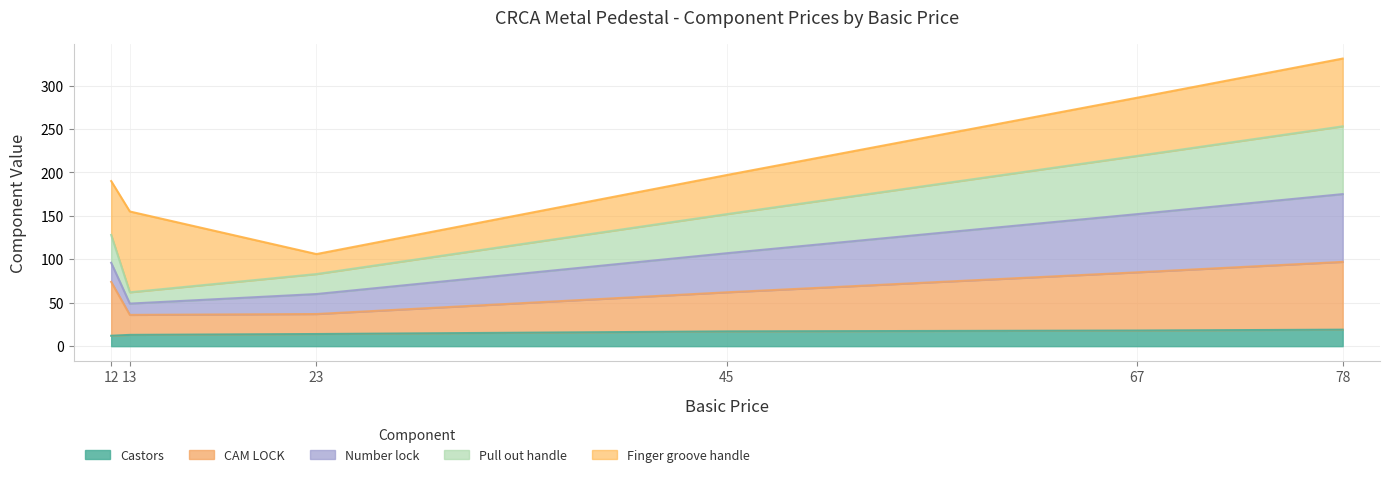

What is the maximum value for Castors?

19